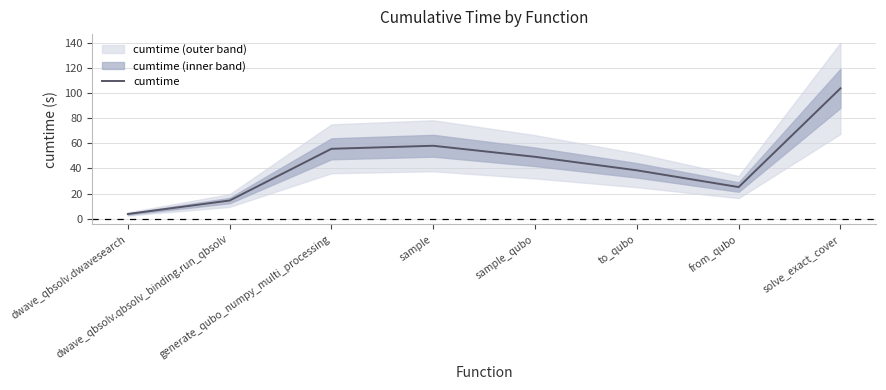

Rank the categories by value from lowest to highest.

dwave_qbsolv.dwavesearch, dwave_qbsolv.qbsolv_binding.run_qbsolv, from_qubo, to_qubo, sample_qubo, generate_qubo_numpy_multi_processing, sample, solve_exact_cover